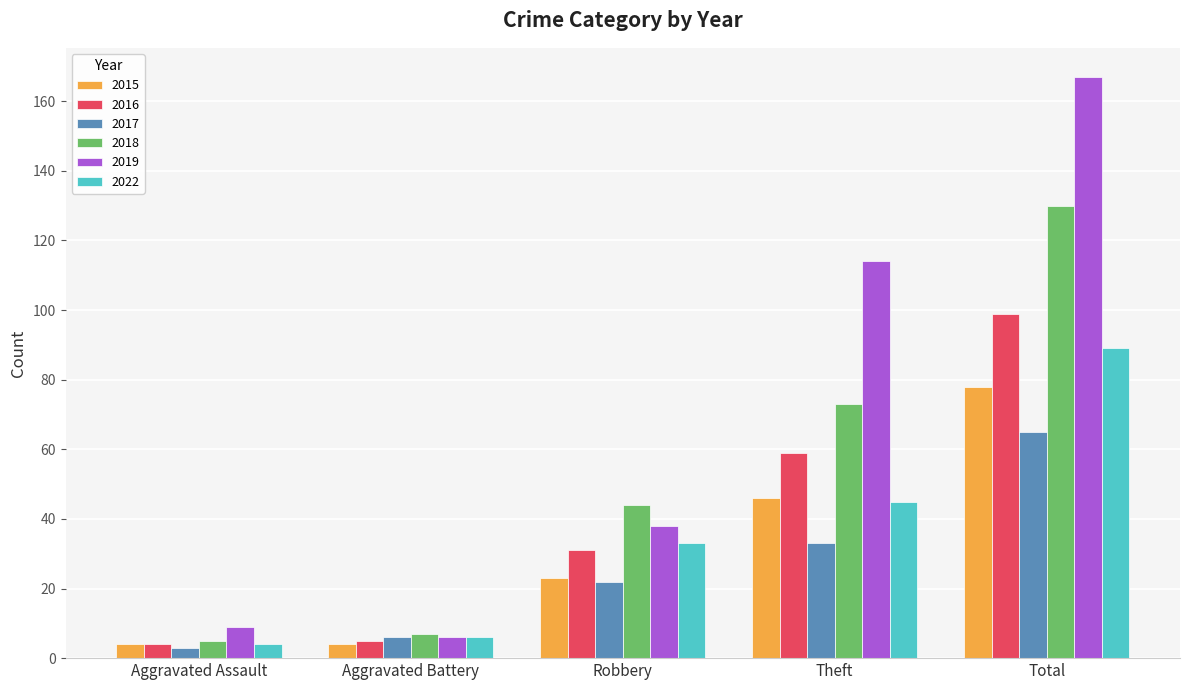

What is the lowest value of the 2022 series?

4